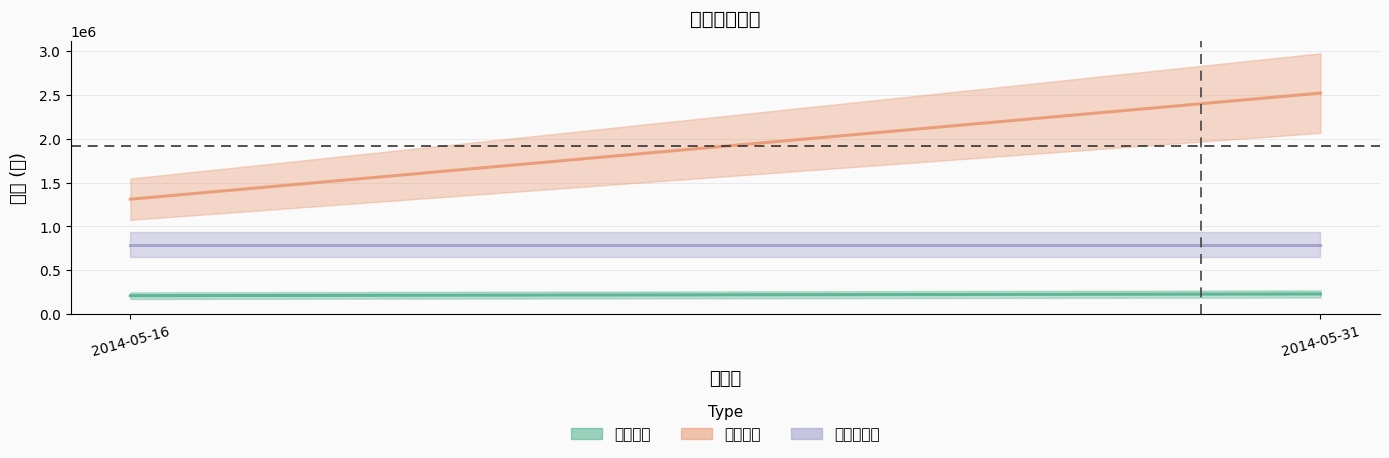

Reading left to right, transcribe all the data shown in this chart.

信用貸款: 209829	229373
房屋貸款: 1311557	2523454
回複性房貸: 794126	794126